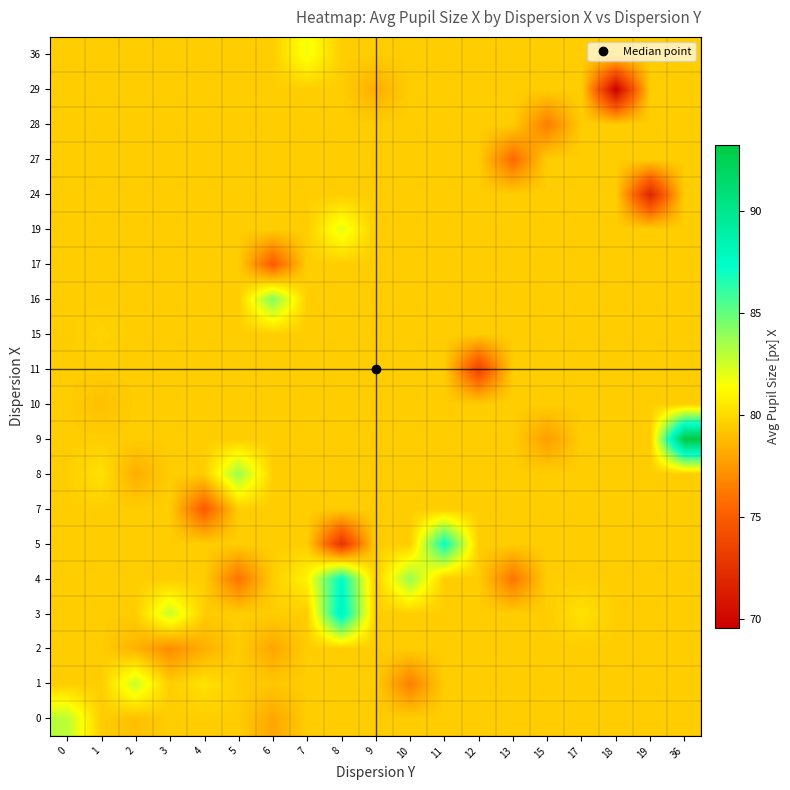

Which series has the largest total across all categories?

3